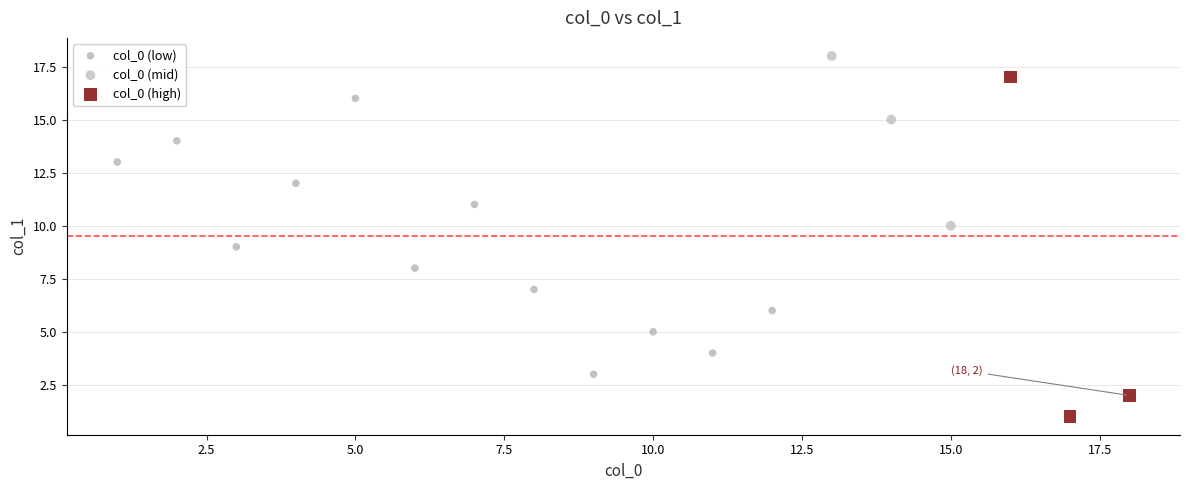

Which series reaches the maximum Y coordinate?

col_0 (mid)